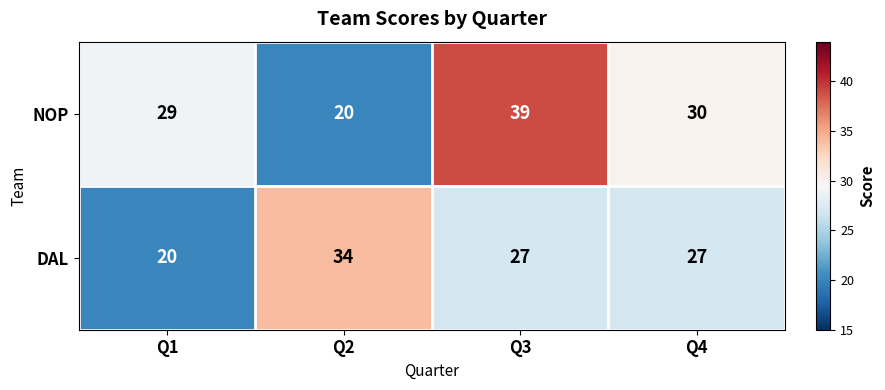

List the series in order of their peak value, highest first.

NOP, DAL